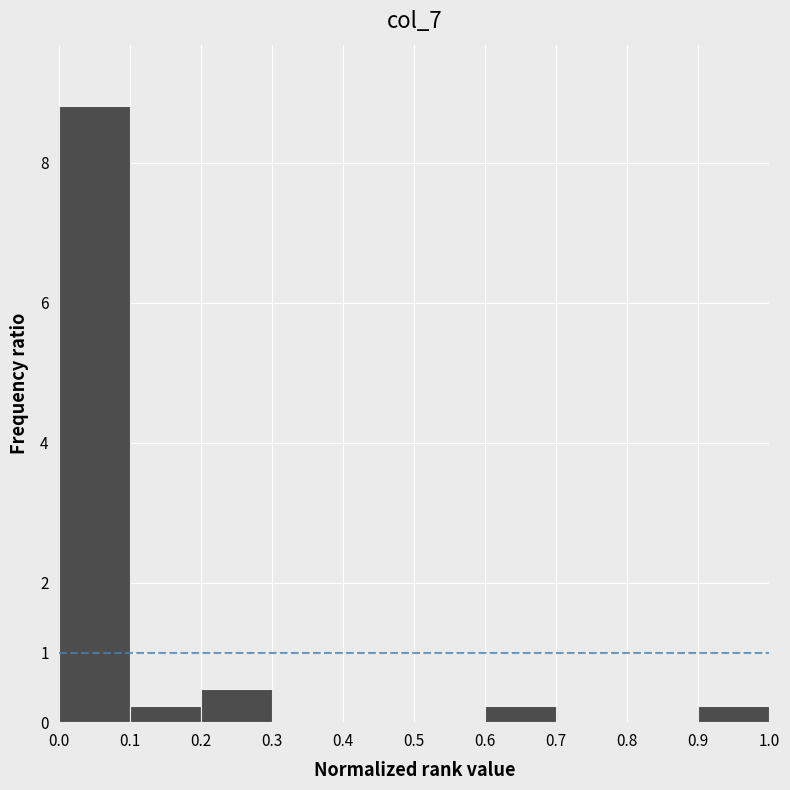

Over which range of the x-axis is the bar tallest?

0.0 to 0.1